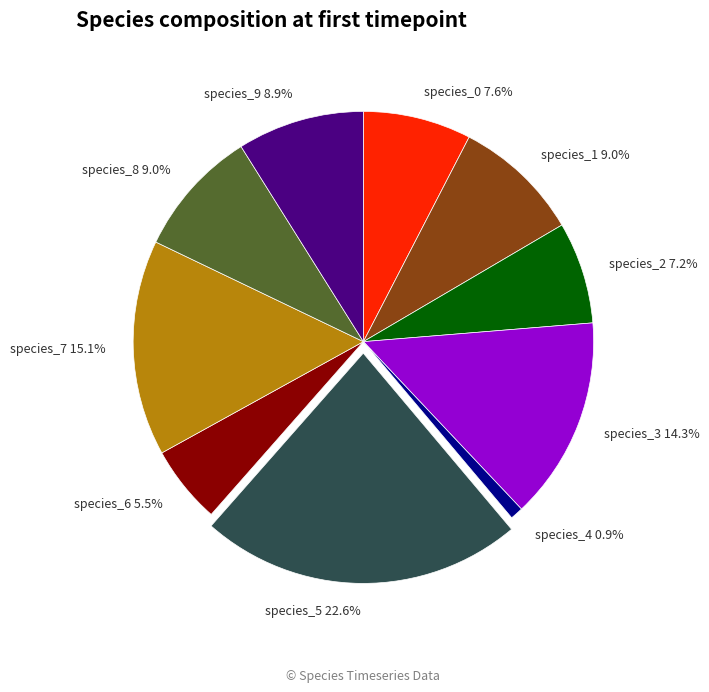

How many segments does this pie chart have?

10